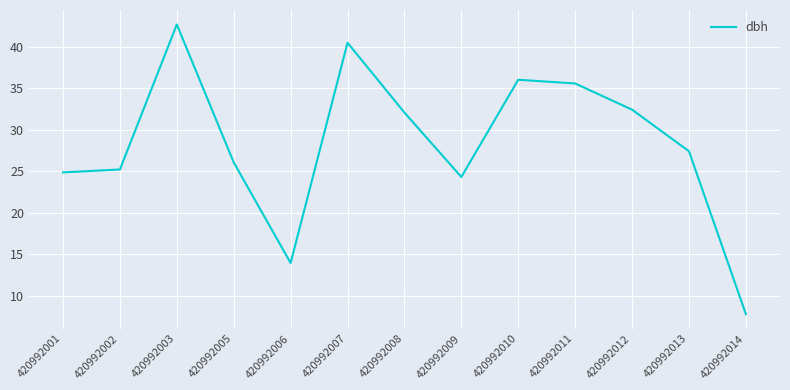

Which label corresponds to the smallest value in the chart?

420992014